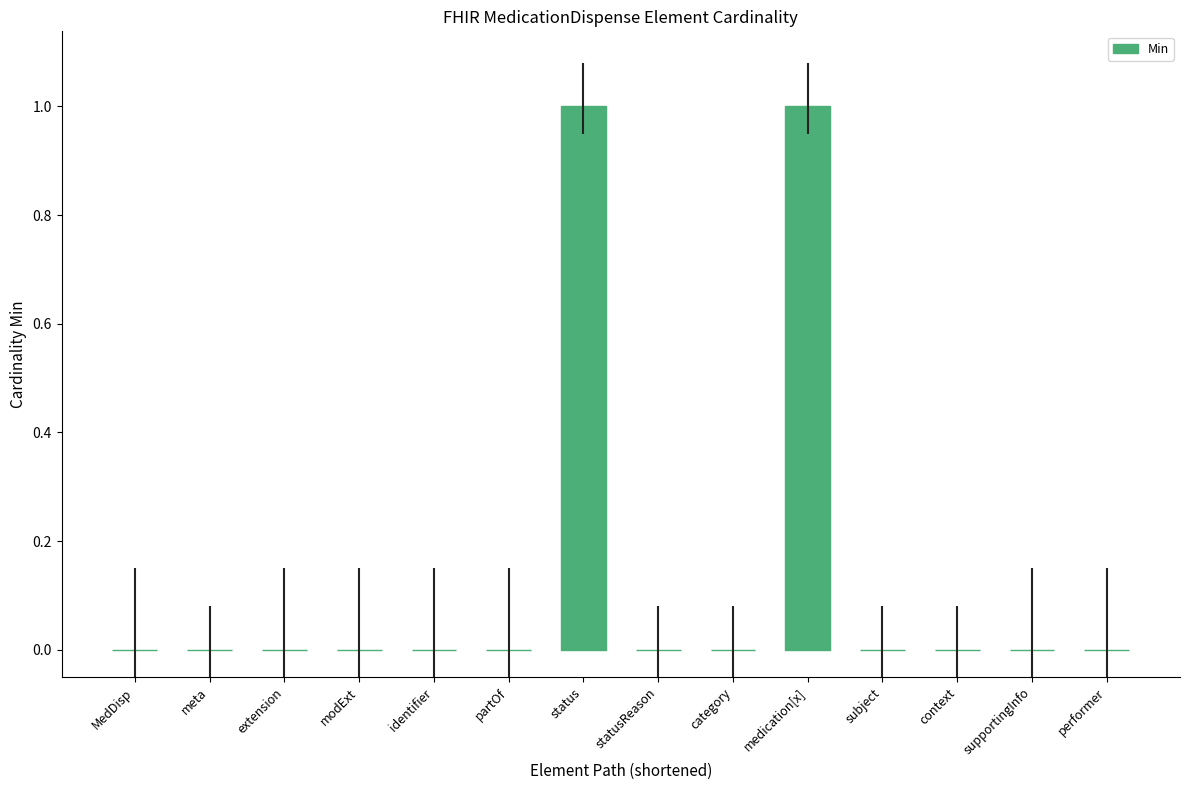

Is it true that the value at performer is 1?

False